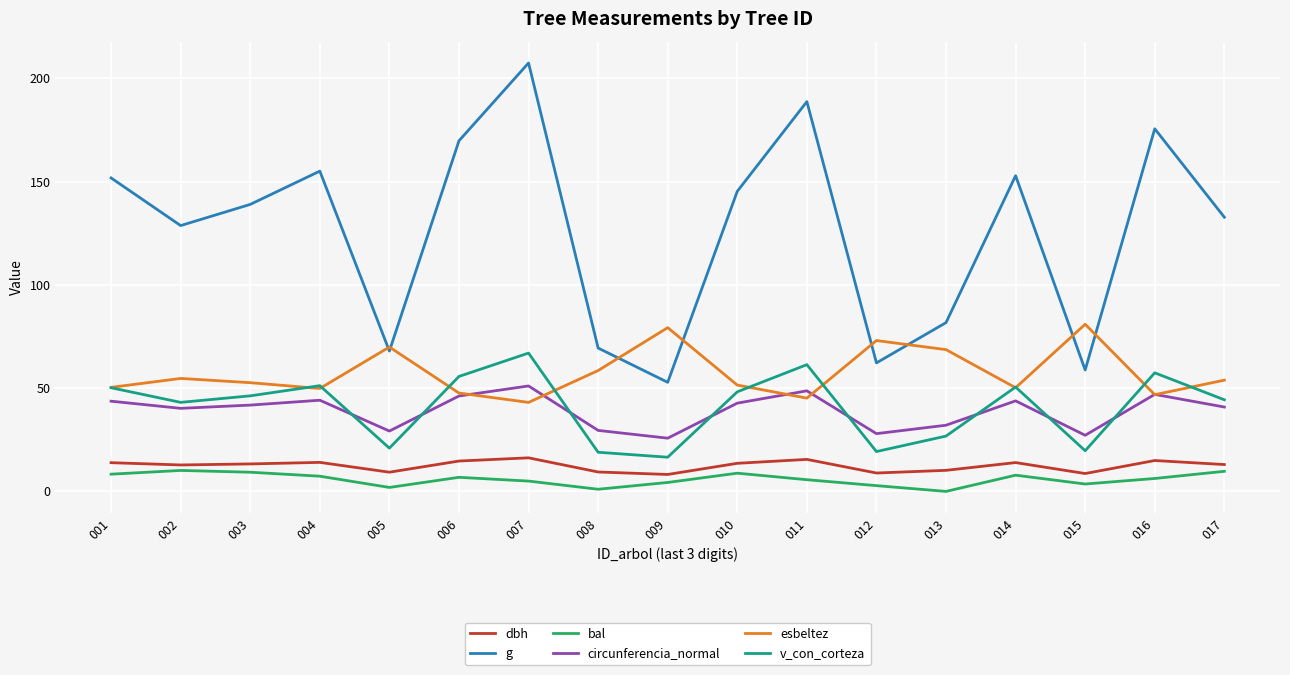

In circunferencia_normal, how many points are higher than both neighbors (excluding endpoints)?

5